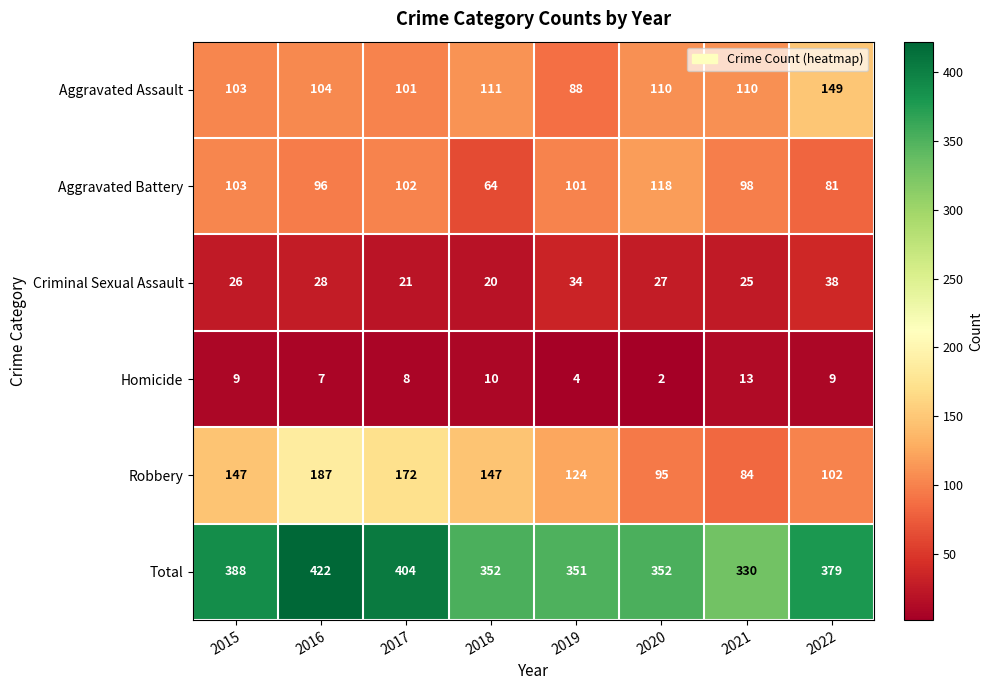

Rank the categories by Aggravated Battery value from lowest to highest.

2018, 2022, 2016, 2021, 2019, 2017, 2015, 2020